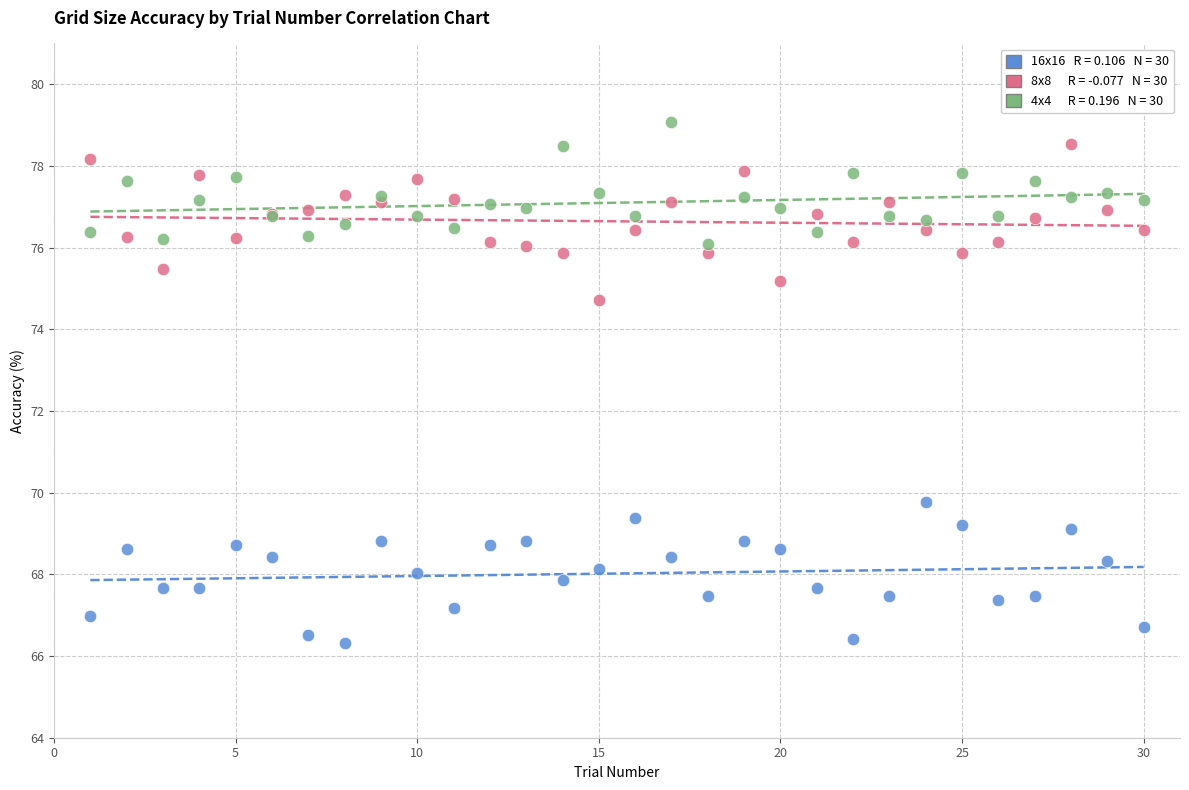

Across all series, what Y value is closest to 72?

69.8